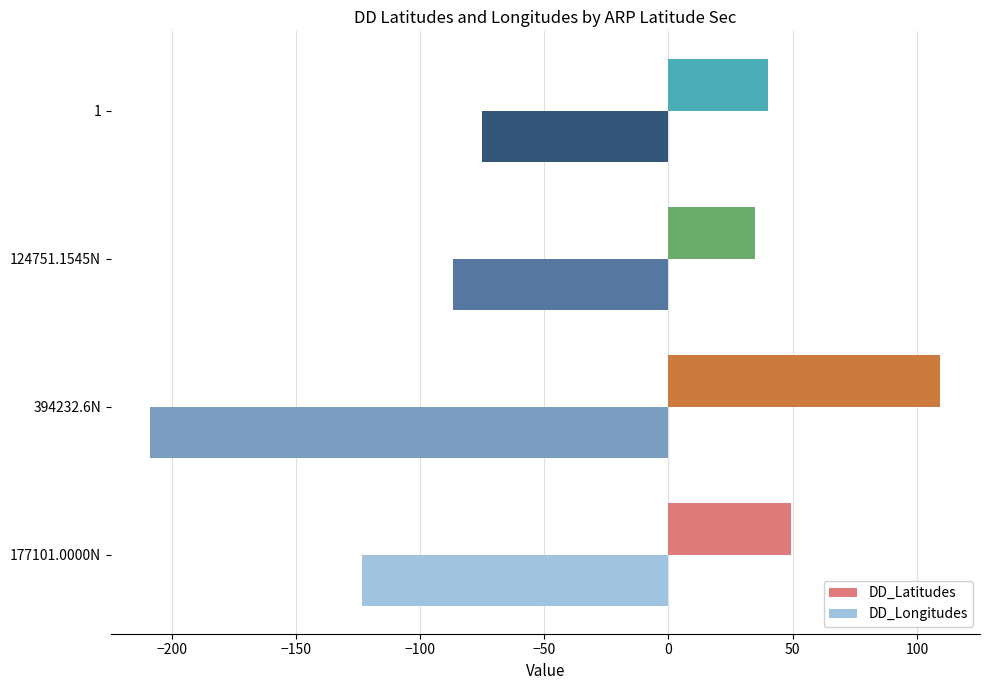

Where is DD_Longitudes nearest to the value -141?

177101.0000N